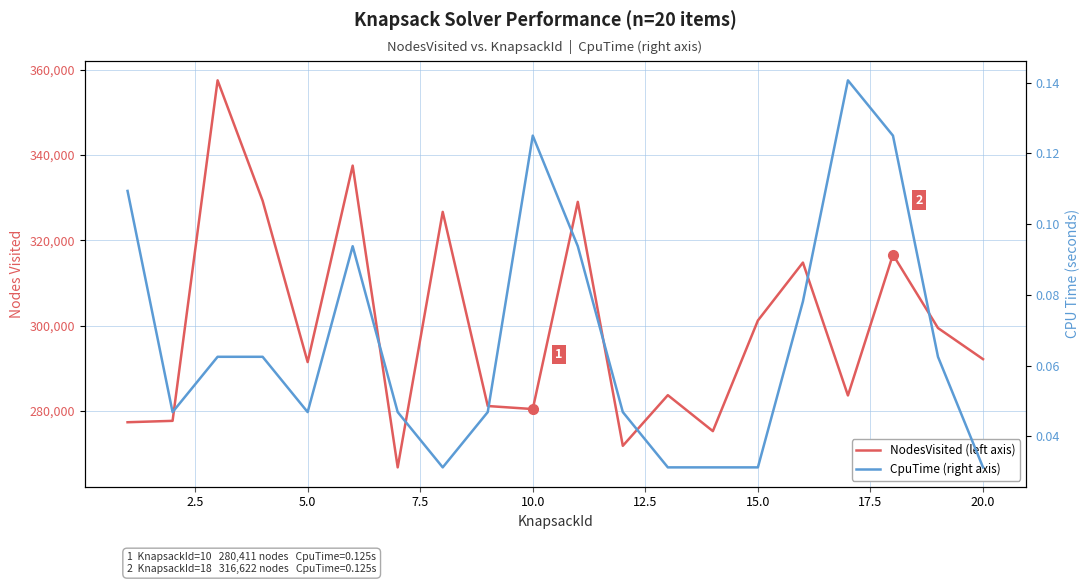

True or false: NodesVisited (left axis) and CpuTime (right axis) cross at least once.

False